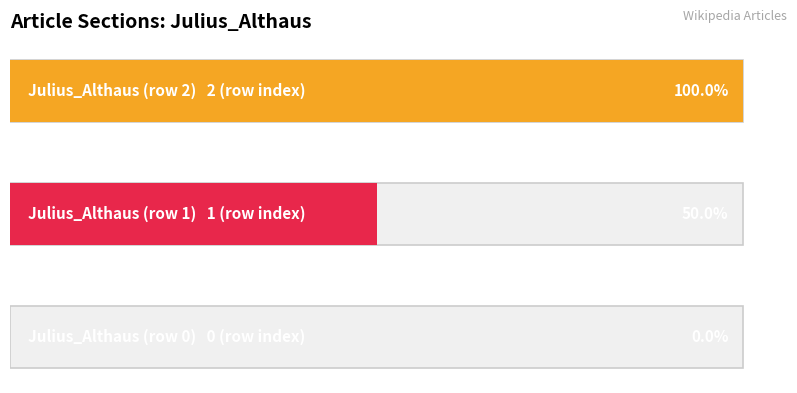

How many data points does each series have?

3